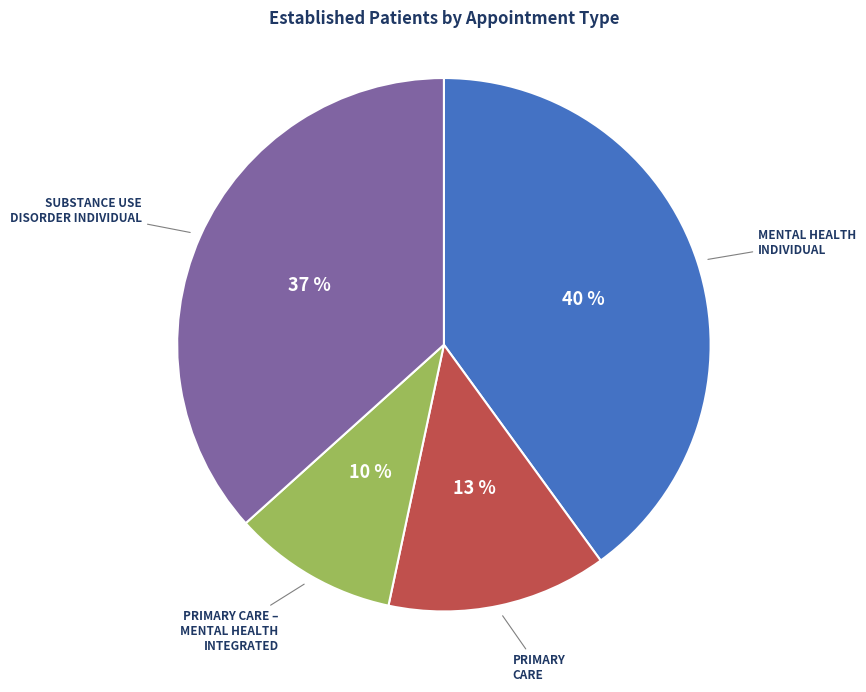

To the nearest percent, what is the difference between the largest and smallest slice percentages?

30%